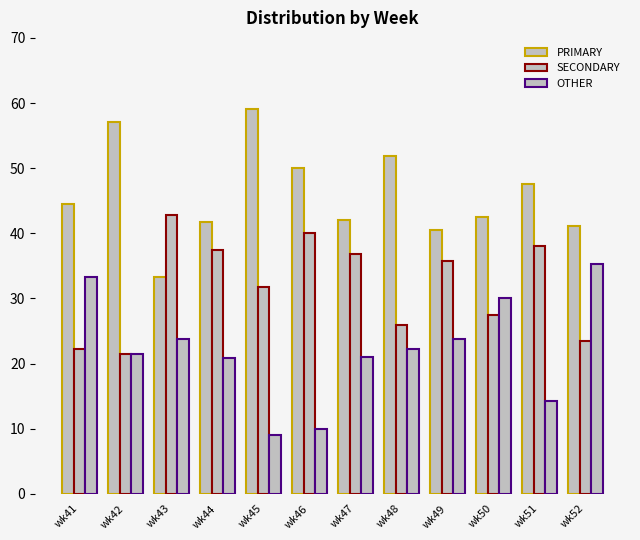

What is the difference between the highest and lowest values at wk42?

35.7